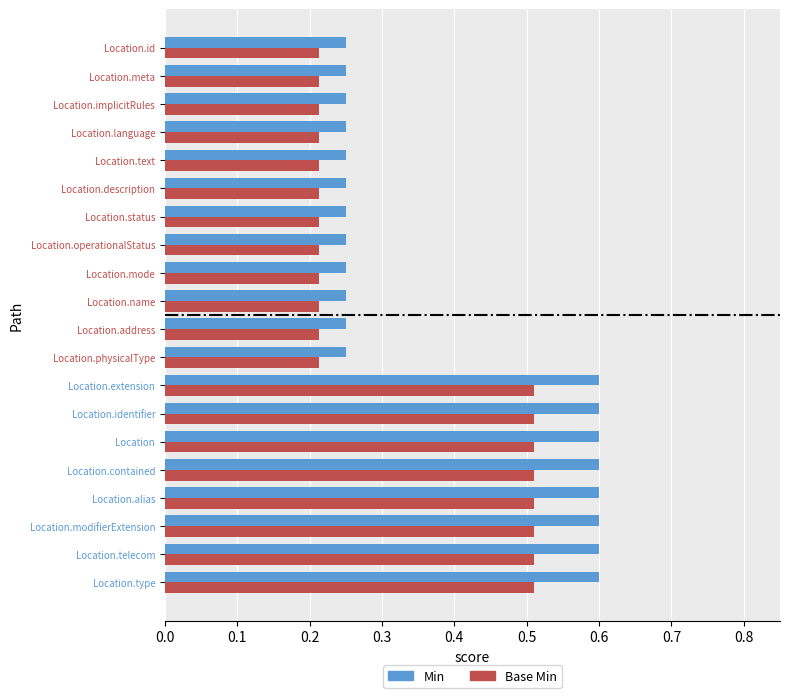

True or false: Min has a value of 0.2 at Location.identifier.

False